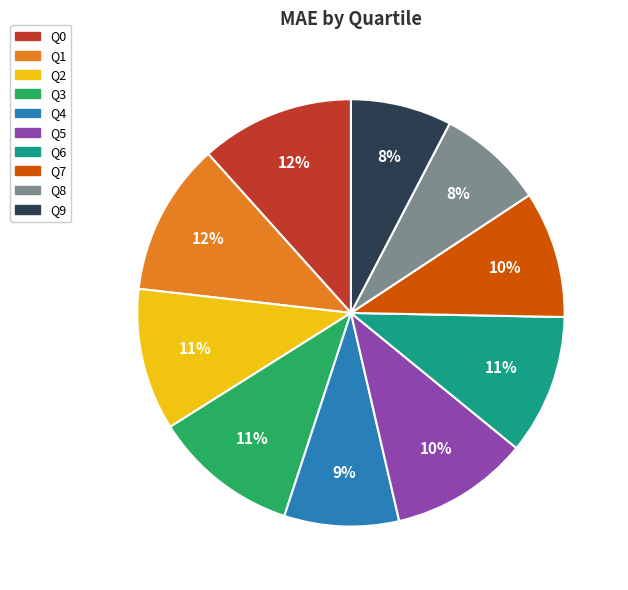

Is there any slice that represents more than half of the pie?

No